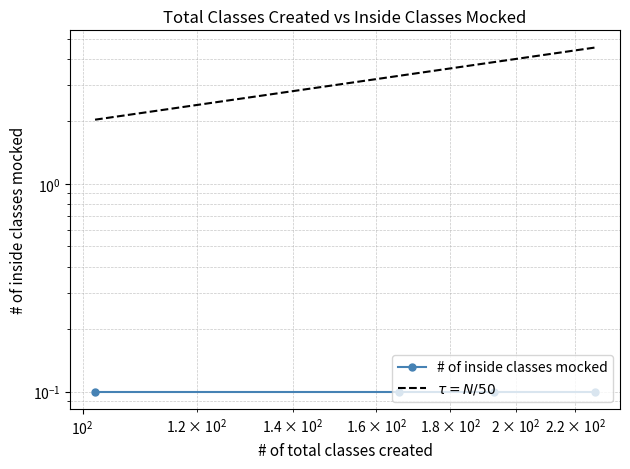

True or false: # of inside classes mocked and $\tau = N/50$ cross at least once.

False